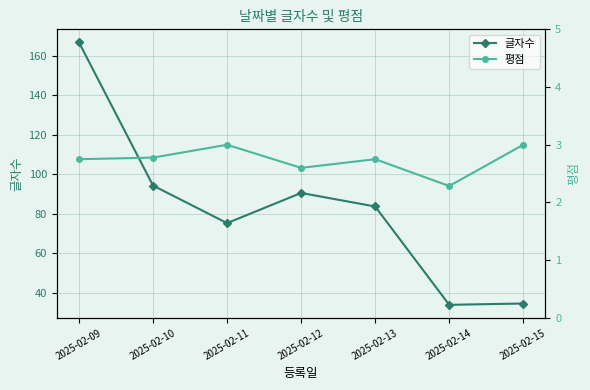

Is the value of 글자수 at 2025-02-12 greater than the value of 평점 at 2025-02-14?

Yes